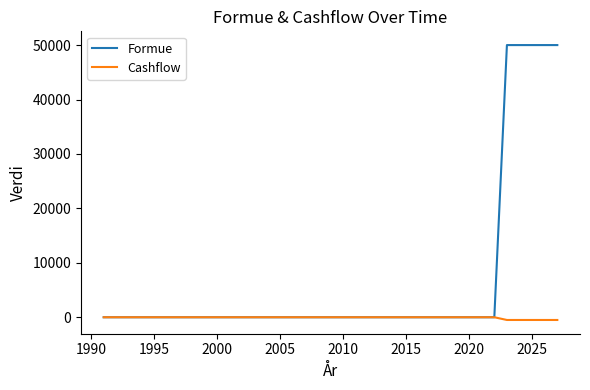

What is the greatest value displayed?

50000